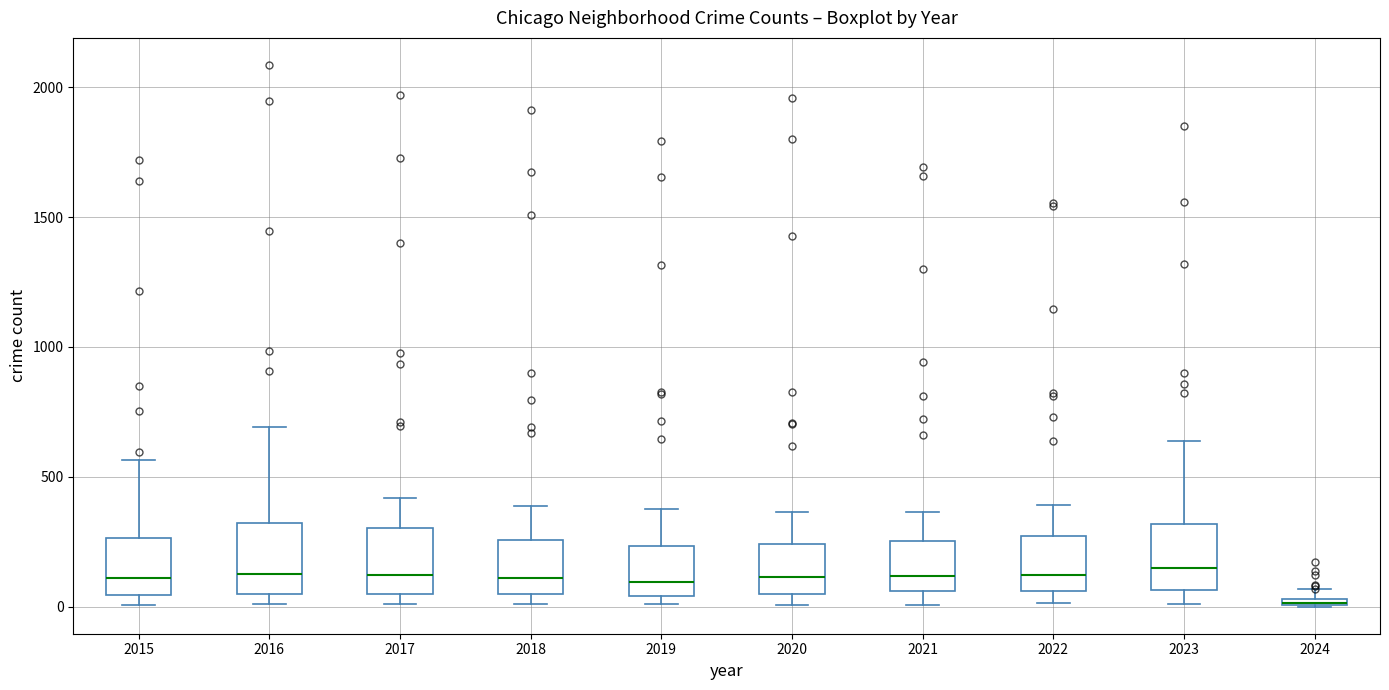

Where does the median line of the box at x = 2023 sit on the y-axis? The values are not printed on the chart, so give them approximately, as read against the axis.

150